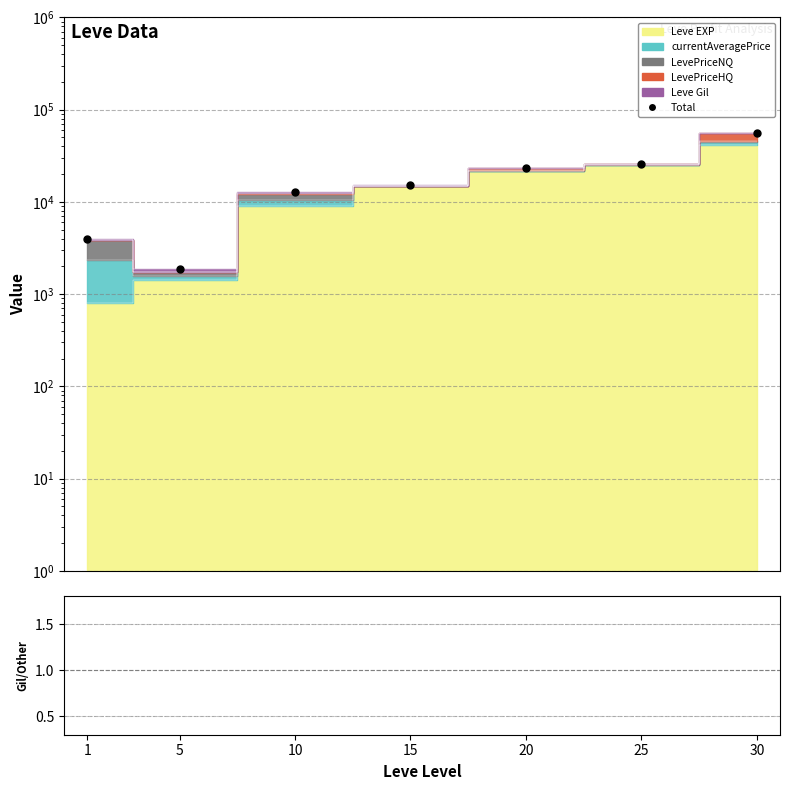

Where is the first local minimum?

5